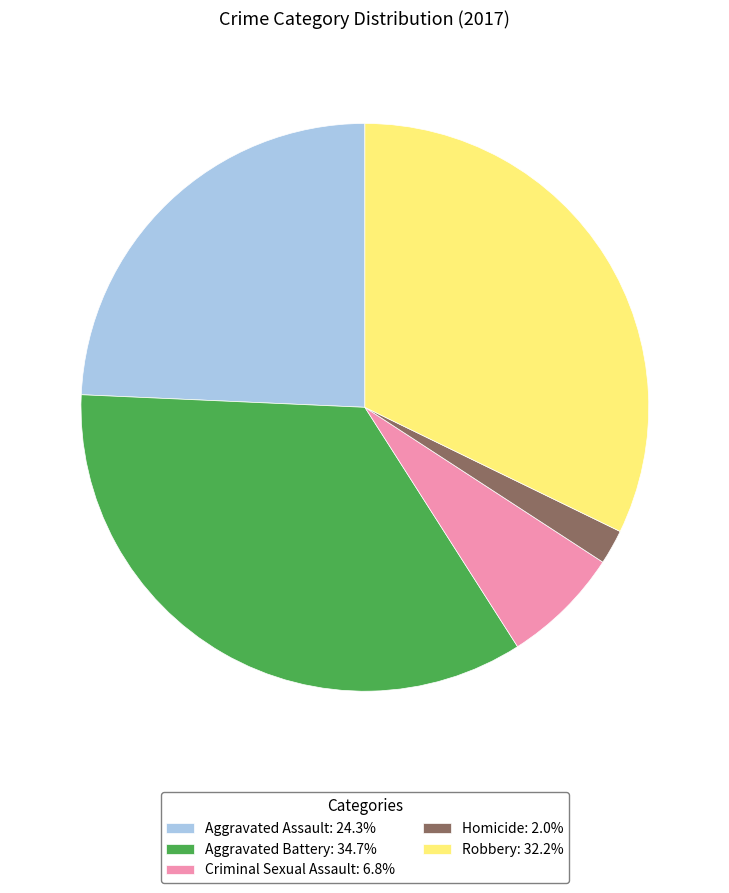

How many segments does this pie chart have?

5